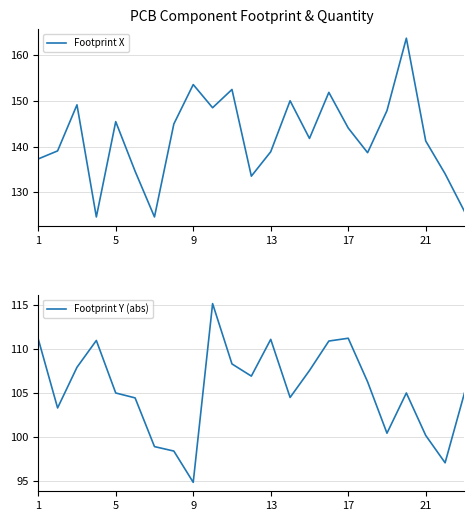

What is the average value of the Footprint X series?

142.0